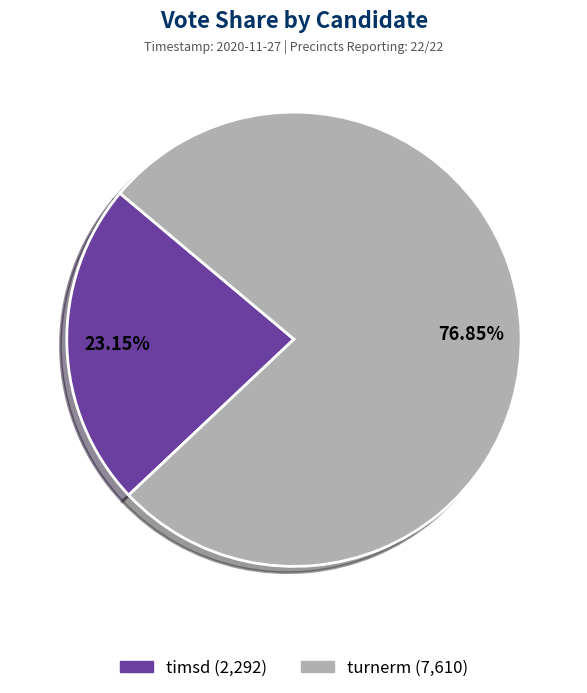

How many segments does this pie chart have?

2